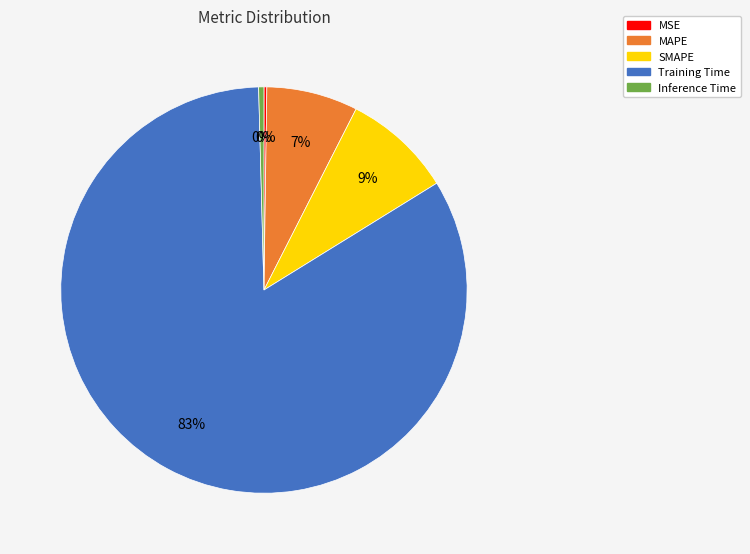

True or false: MAPE accounts for 13% of the total.

False